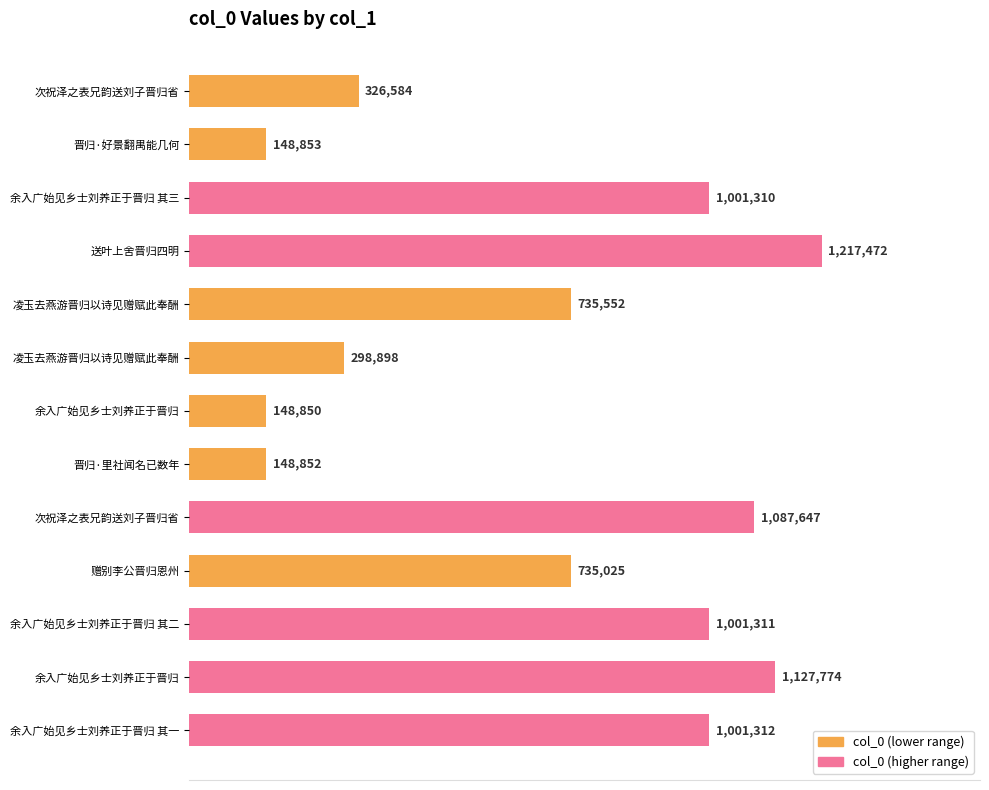

Are the bars grouped side by side (vs. stacked)?

No